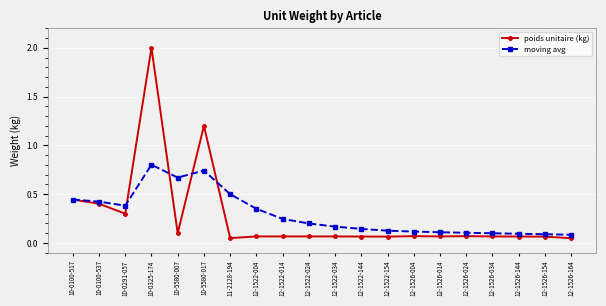

True or false: poids unitaire (kg) and moving avg cross at least once.

True